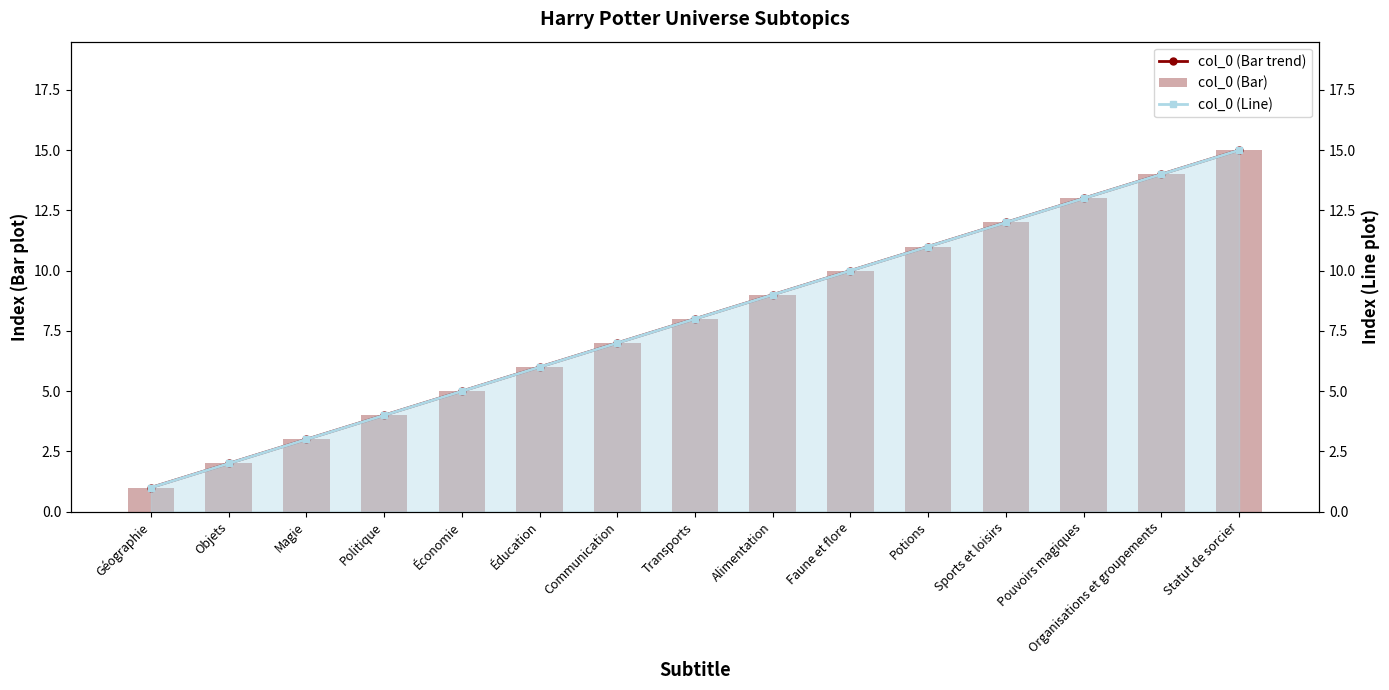

Rank the series at Statut de sorcier from highest to lowest value.

col_0 (Bar trend), col_0 (Bar), col_0 (Line)